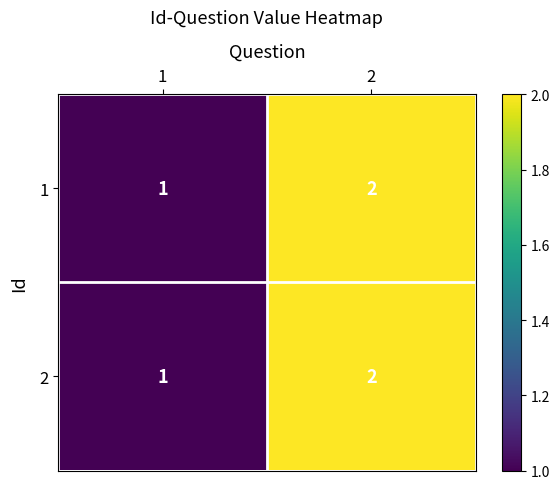

Reading right to left, what are all the values shown in this chart?

1: 2=2	1=1
2: 2=2	1=1